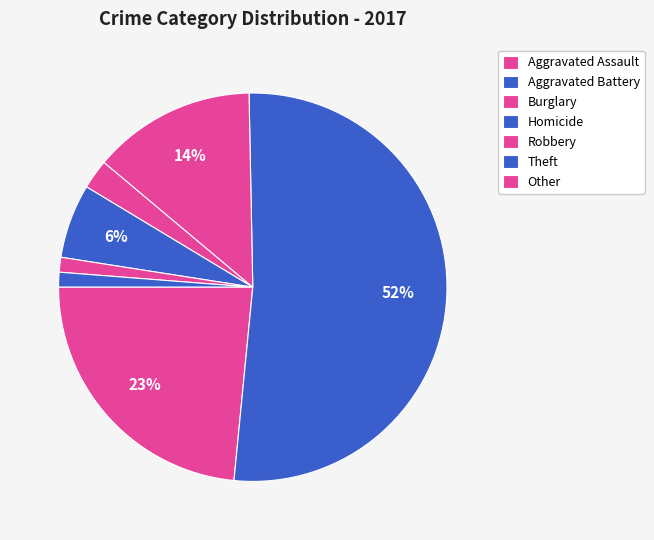

What is the change in value from Aggravated Battery to Burglary?

-4